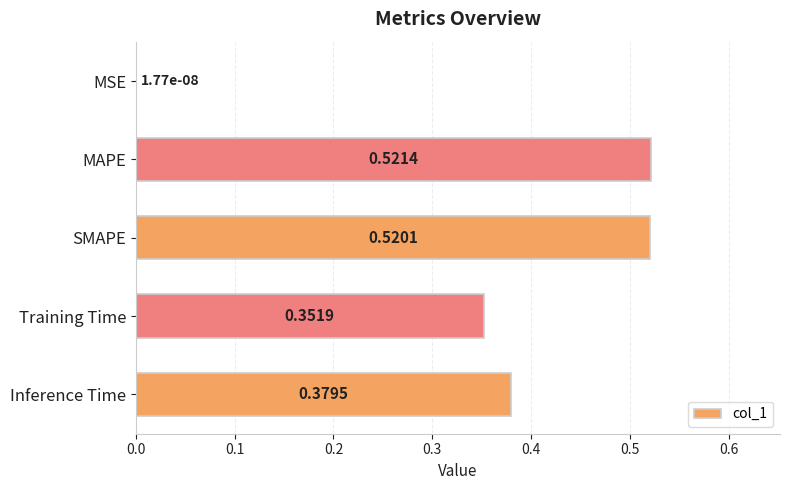

Which category has the highest value across all series?

MAPE